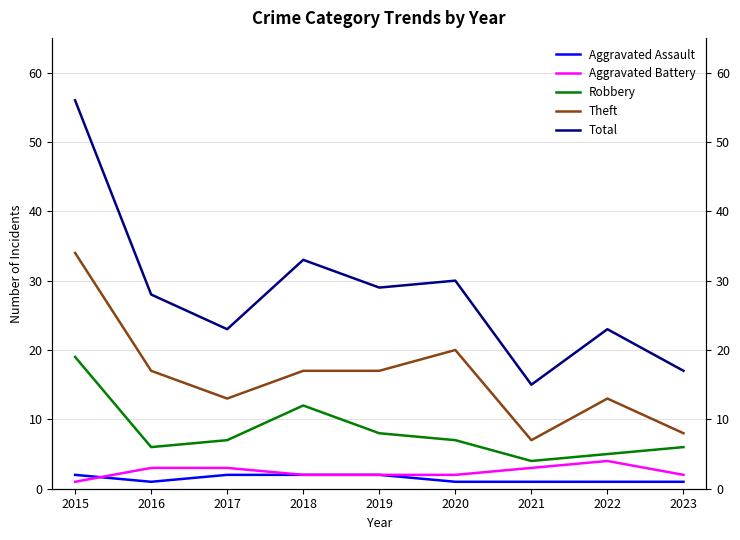

Does the chart have visible grid lines?

Yes